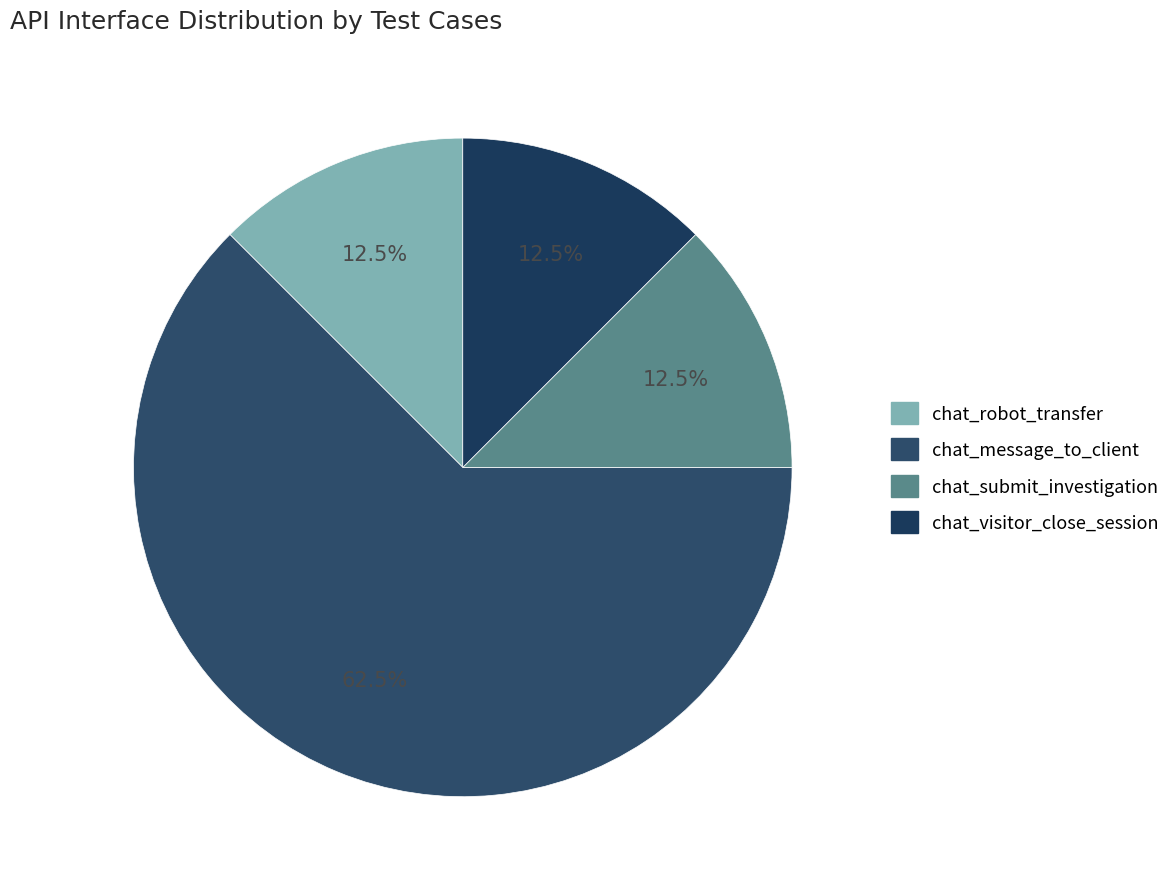

To the nearest percent, what is the difference between the chat_message_to_client and chat_robot_transfer slice percentages?

50%